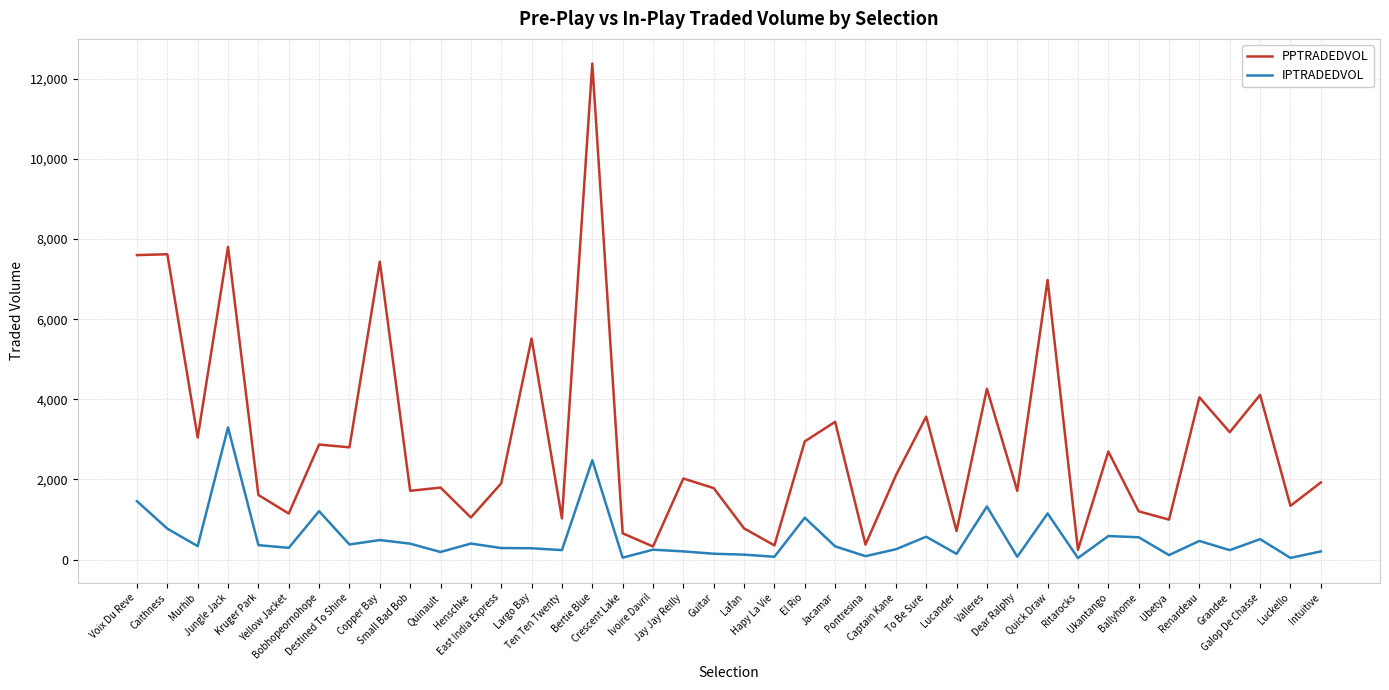

What are all the series names shown in the legend?

PPTRADEDVOL, IPTRADEDVOL